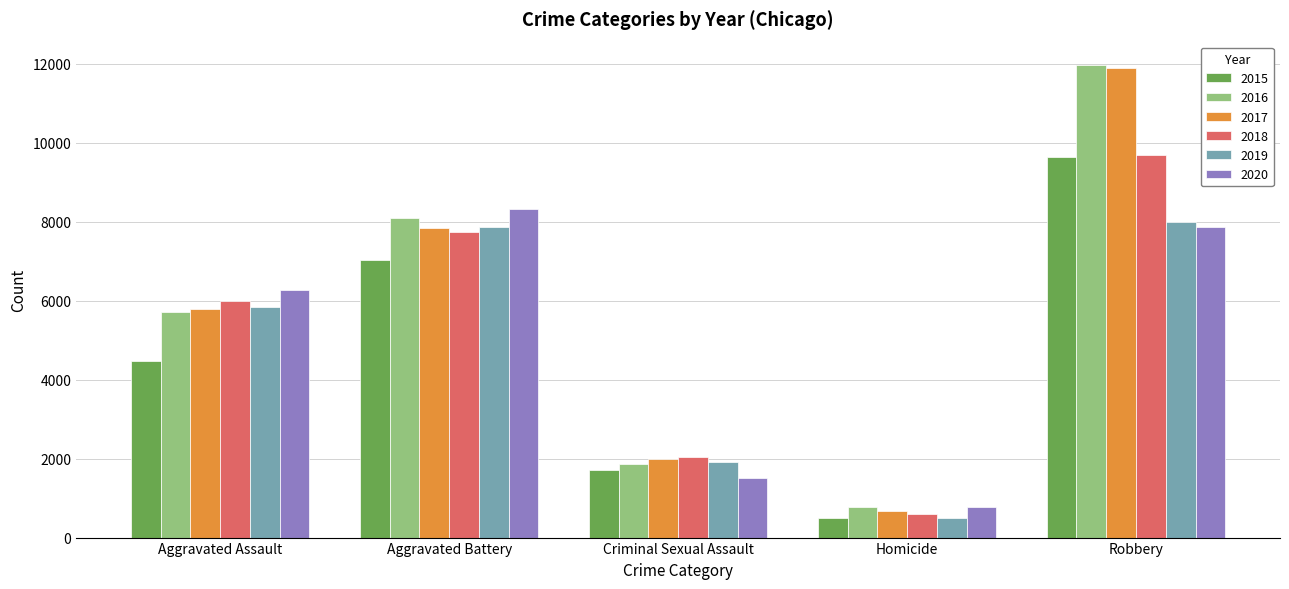

Reading right to left, what are all the values shown in this chart?

2015: Robbery=9638	Homicide=496	Criminal Sexual Assault=1705	Aggravated Battery=7019	Aggravated Assault=4480
2016: Robbery=11960	Homicide=786	Criminal Sexual Assault=1863	Aggravated Battery=8085	Aggravated Assault=5713
2017: Robbery=11881	Homicide=672	Criminal Sexual Assault=1988	Aggravated Battery=7845	Aggravated Assault=5793
2018: Robbery=9681	Homicide=588	Criminal Sexual Assault=2045	Aggravated Battery=7735	Aggravated Assault=6002
2019: Robbery=7995	Homicide=499	Criminal Sexual Assault=1921	Aggravated Battery=7858	Aggravated Assault=5841
2020: Robbery=7855	Homicide=787	Criminal Sexual Assault=1500	Aggravated Battery=8320	Aggravated Assault=6265